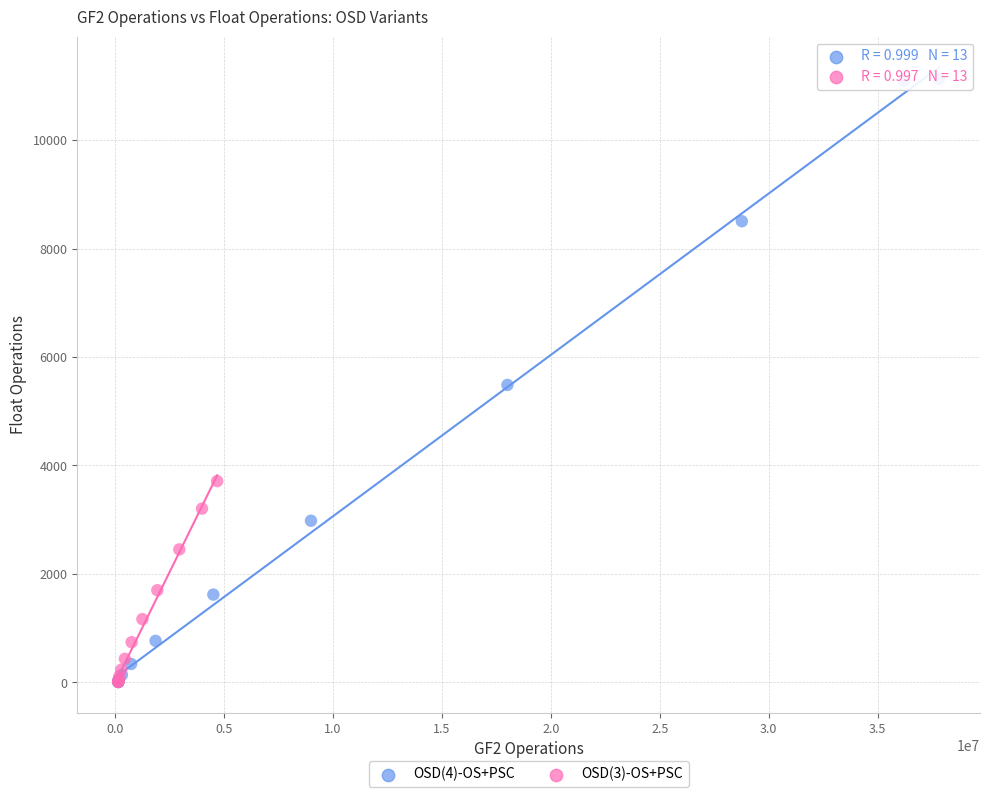

Which series reaches the maximum Y coordinate?

OSD(4)-OS+PSC